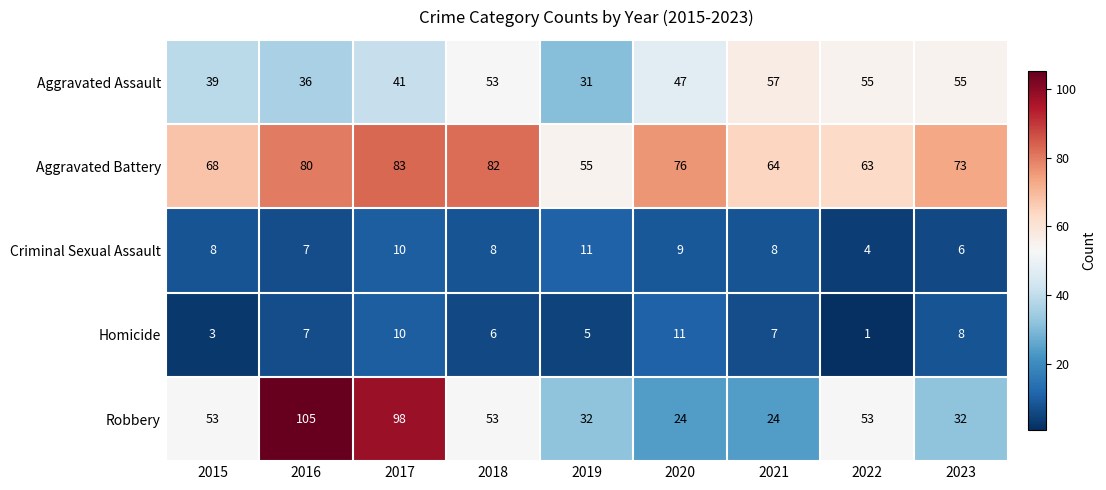

Which series changed the most between 2021 and 2023?

Aggravated Battery